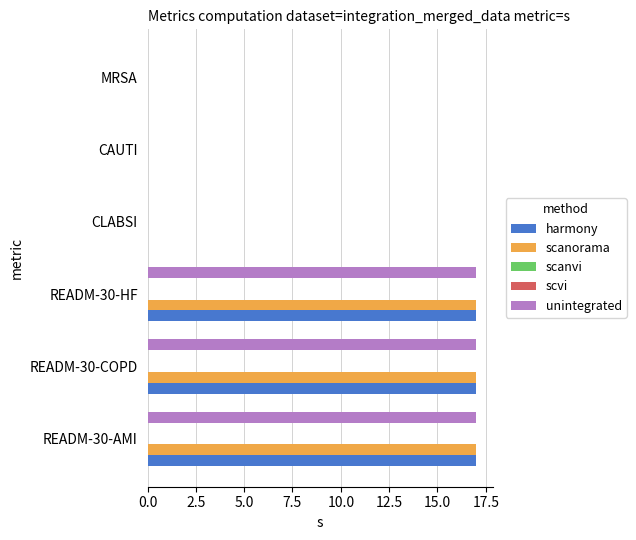

The value of scvi at 5.0 is 0.1. True or false?

True